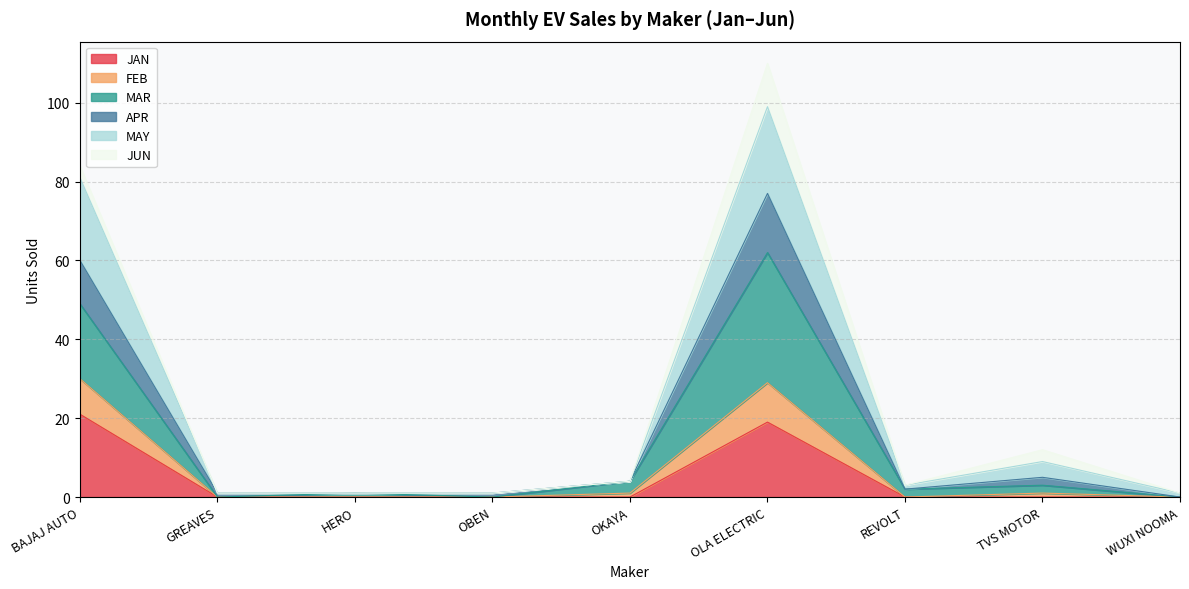

At which category is the sum across all series the highest?

OLA ELECTRIC